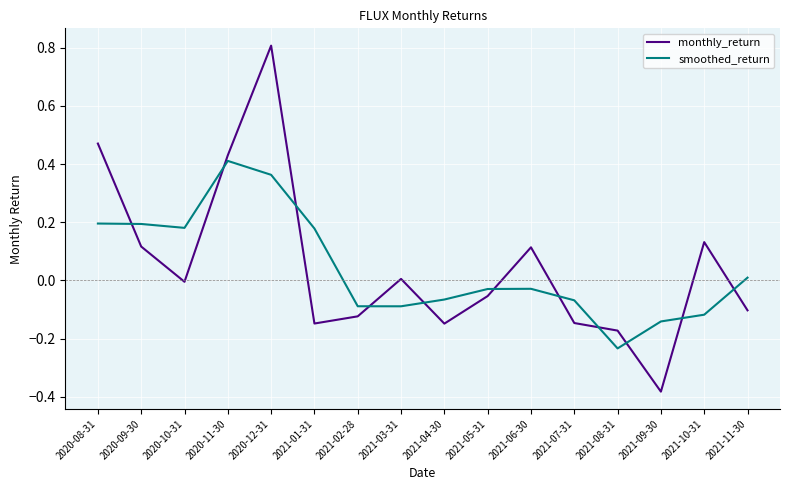

Which series has the widest spread of values?

monthly_return